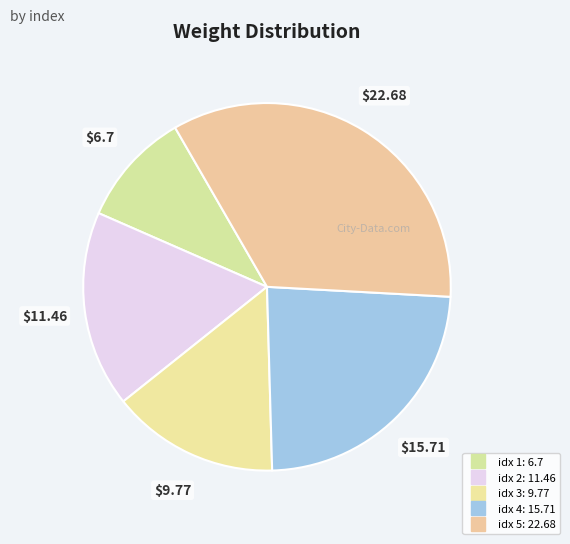

Count the number of slices in the pie.

5